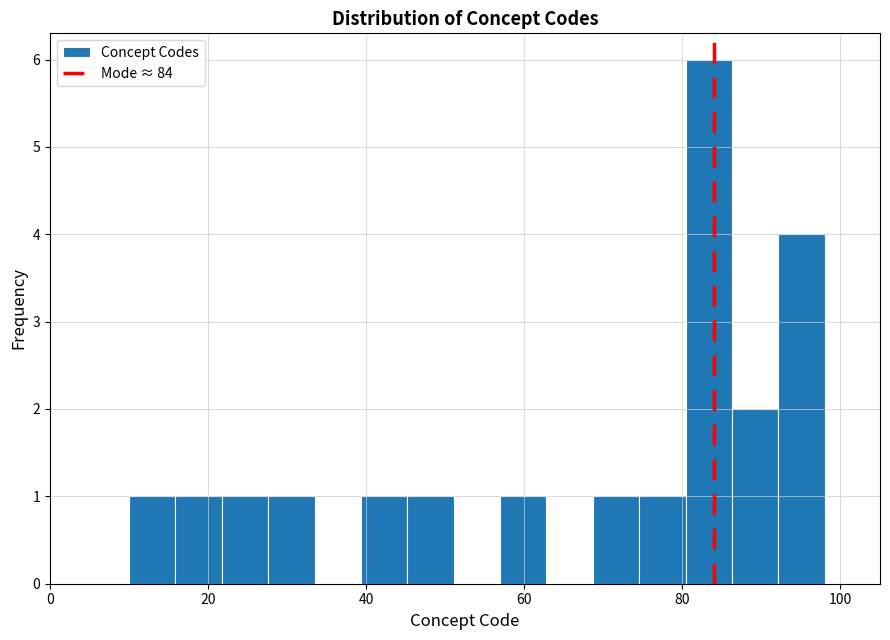

Read against the x-axis, roughly where is the centre of the tallest bar?

84